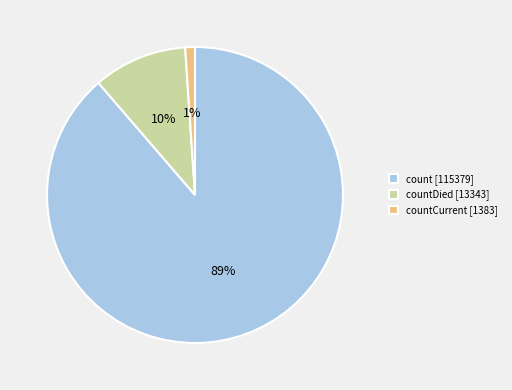

What percentage is the count [115379] slice, to the nearest percent?

89%